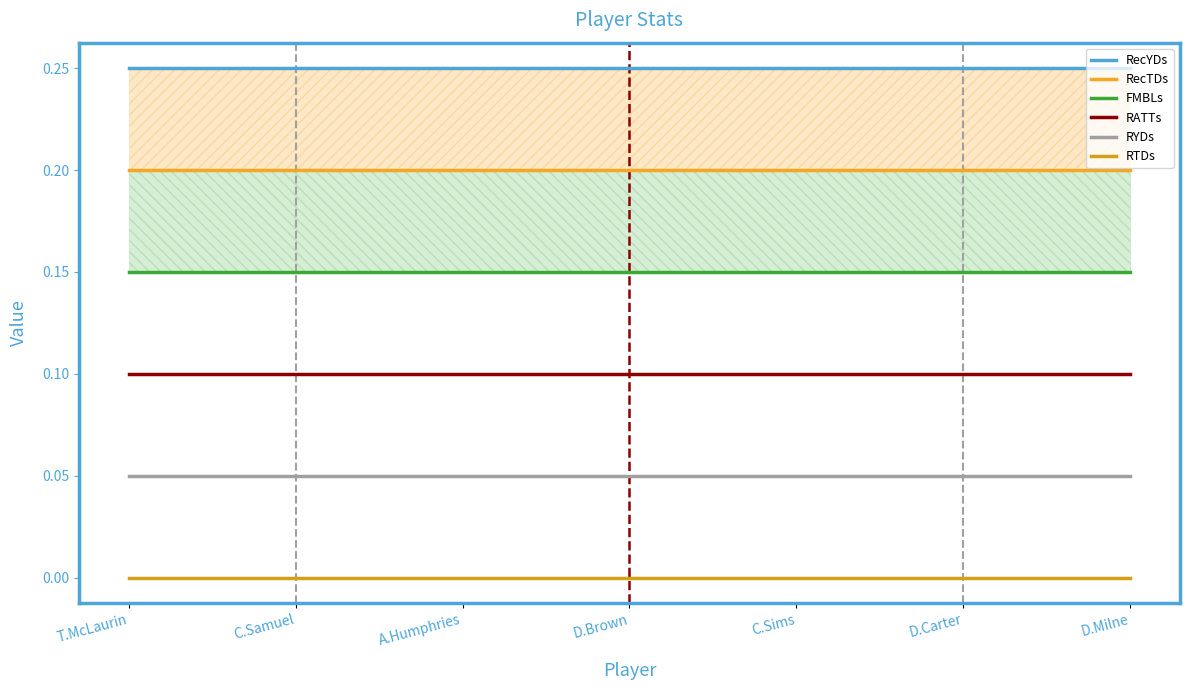

True or false: RYDs and RecYDs cross at least once.

False